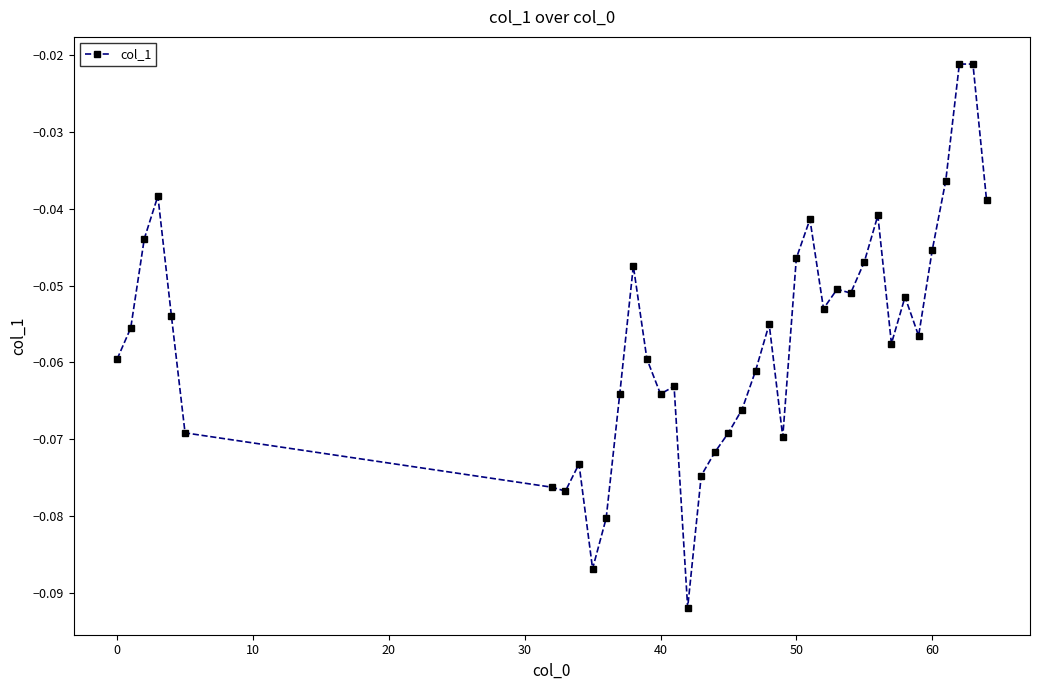

True or false: the data has more than 1 interior local peaks.

True